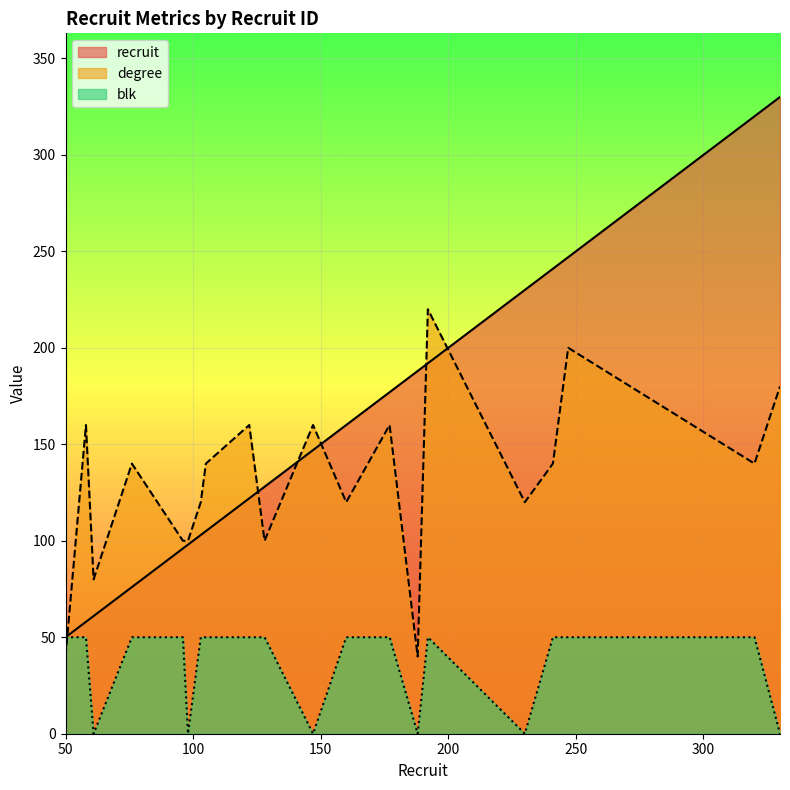

Which series changed the most between 61 and 103?

blk